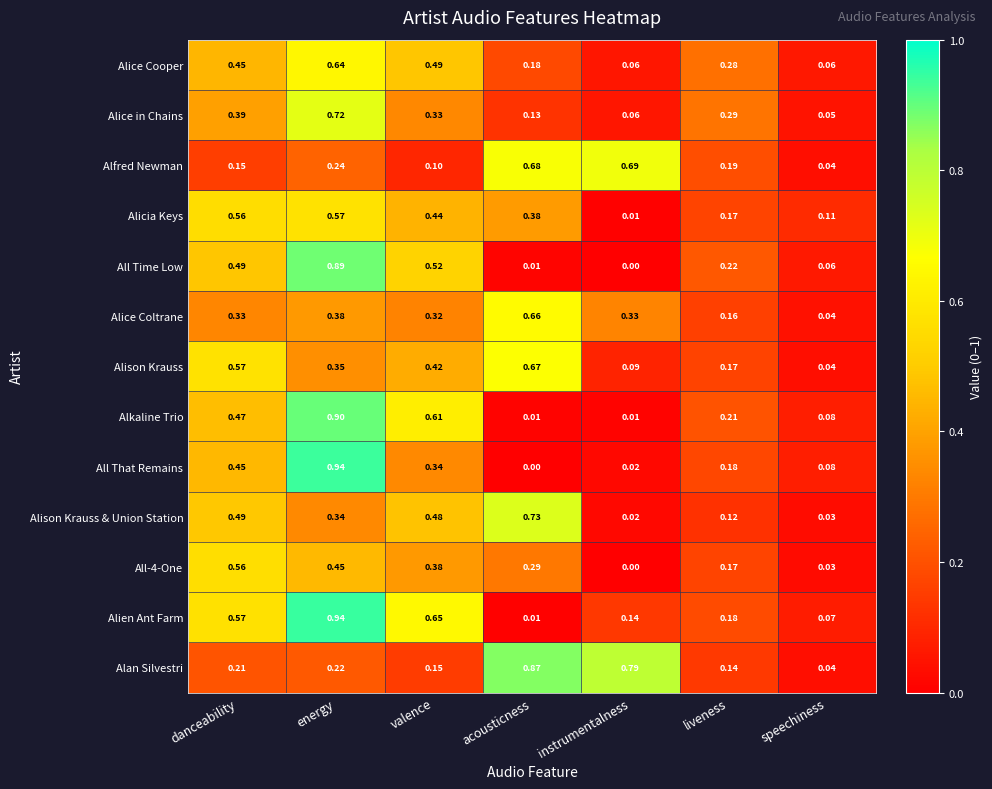

Between valence and instrumentalness, which series saw the biggest shift?

Alan Silvestri